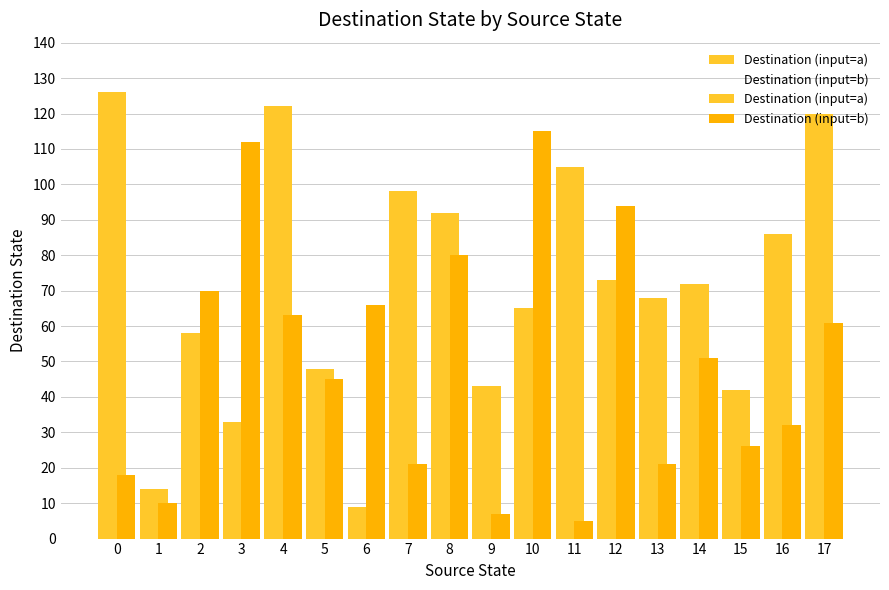

What is the difference between the highest and lowest values at 5?

3